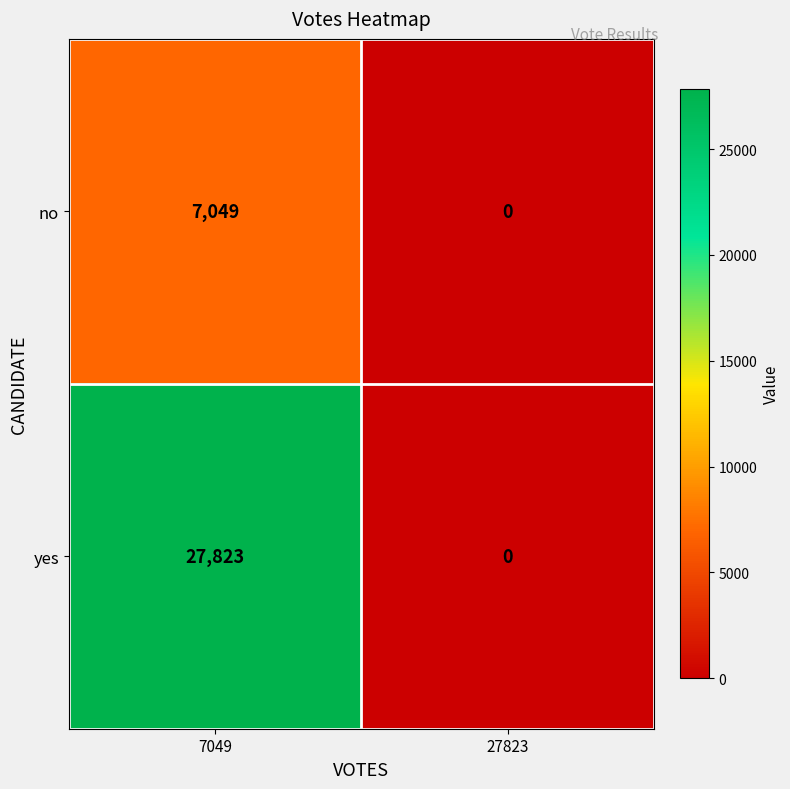

At which label does no reach its minimum?

27823